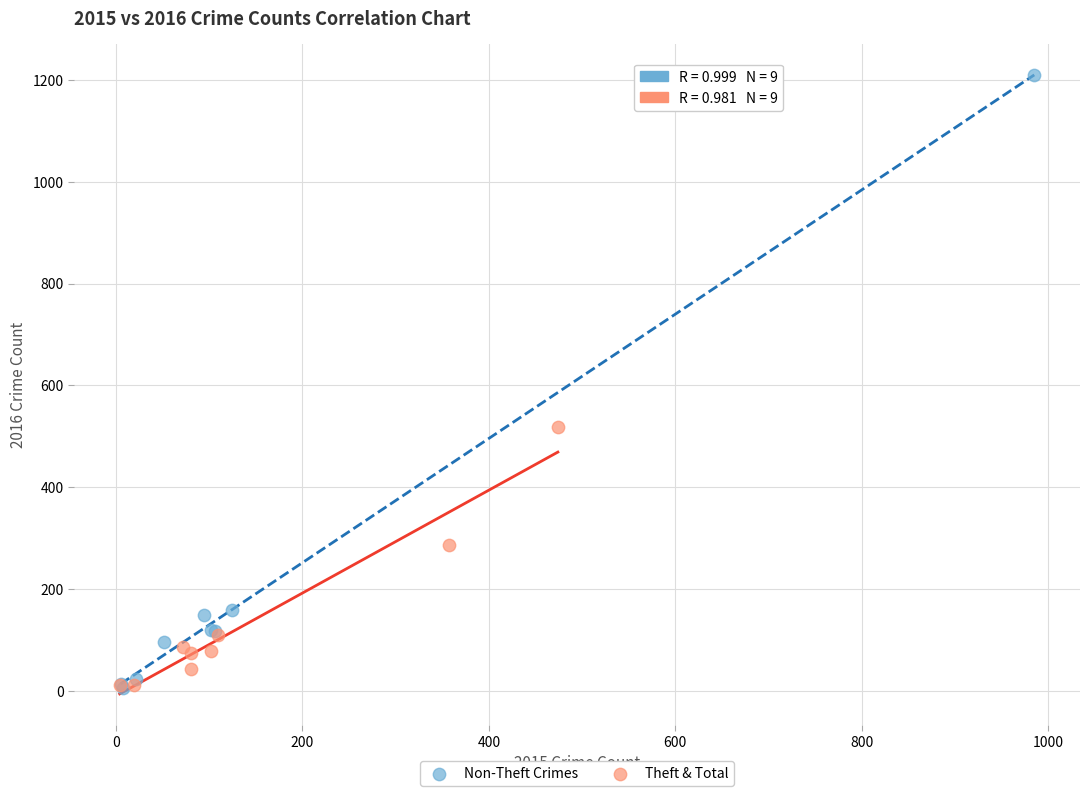

Which series reaches the maximum Y coordinate?

Non-Theft Crimes